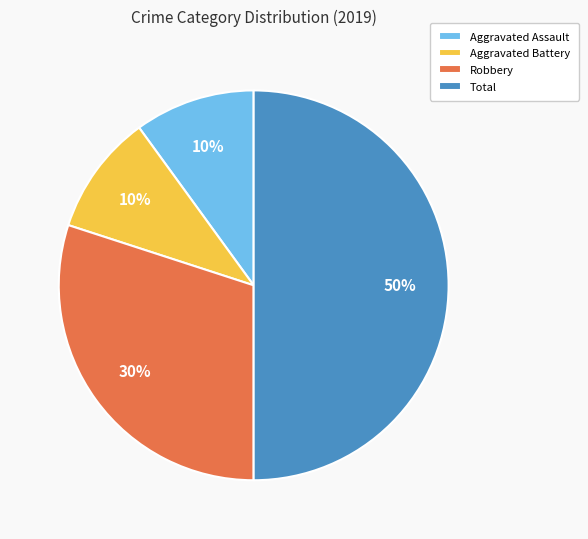

Does Robbery represent more than half of the total?

No